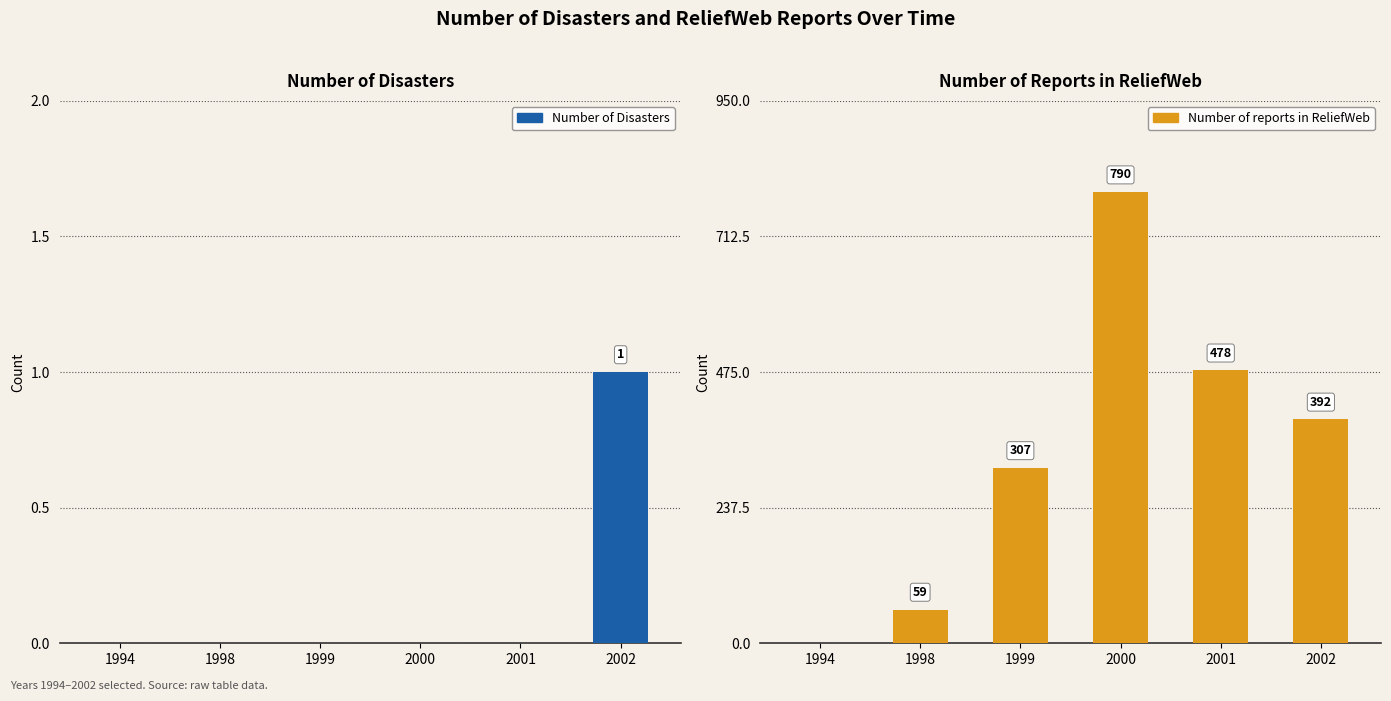

List the series in order of their overall mean, lowest first.

Number of Disasters, Number of reports in ReliefWeb